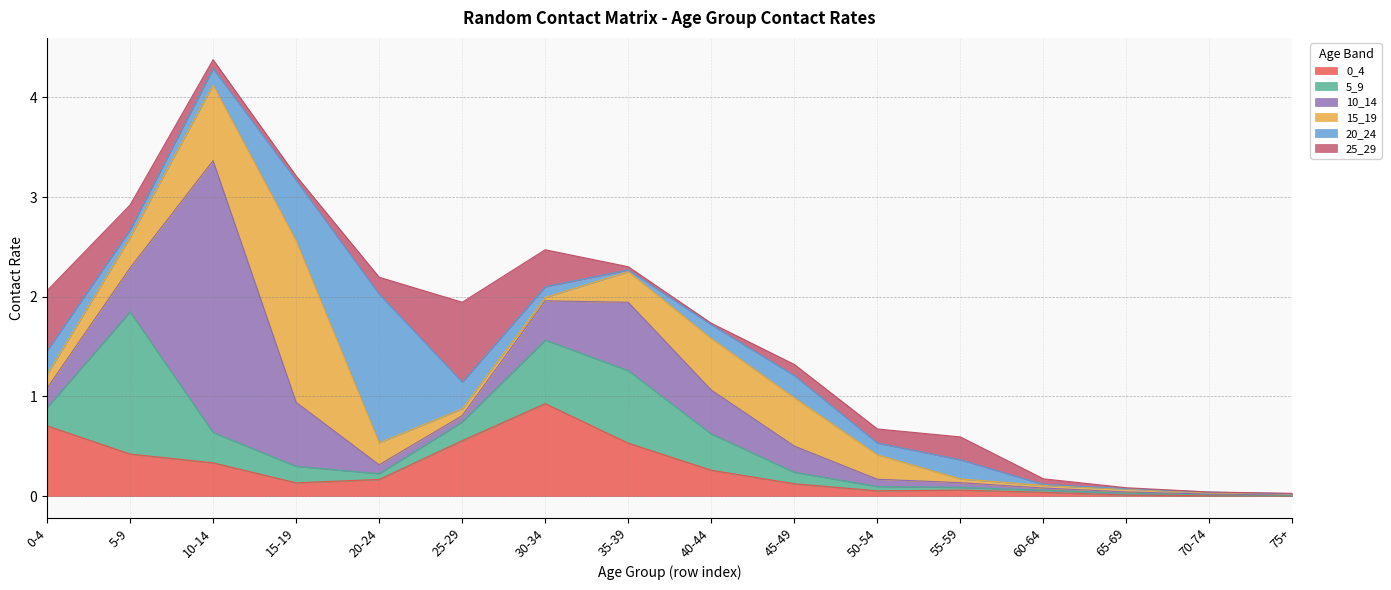

In 15_19, how many points are higher than both neighbors (excluding endpoints)?

3